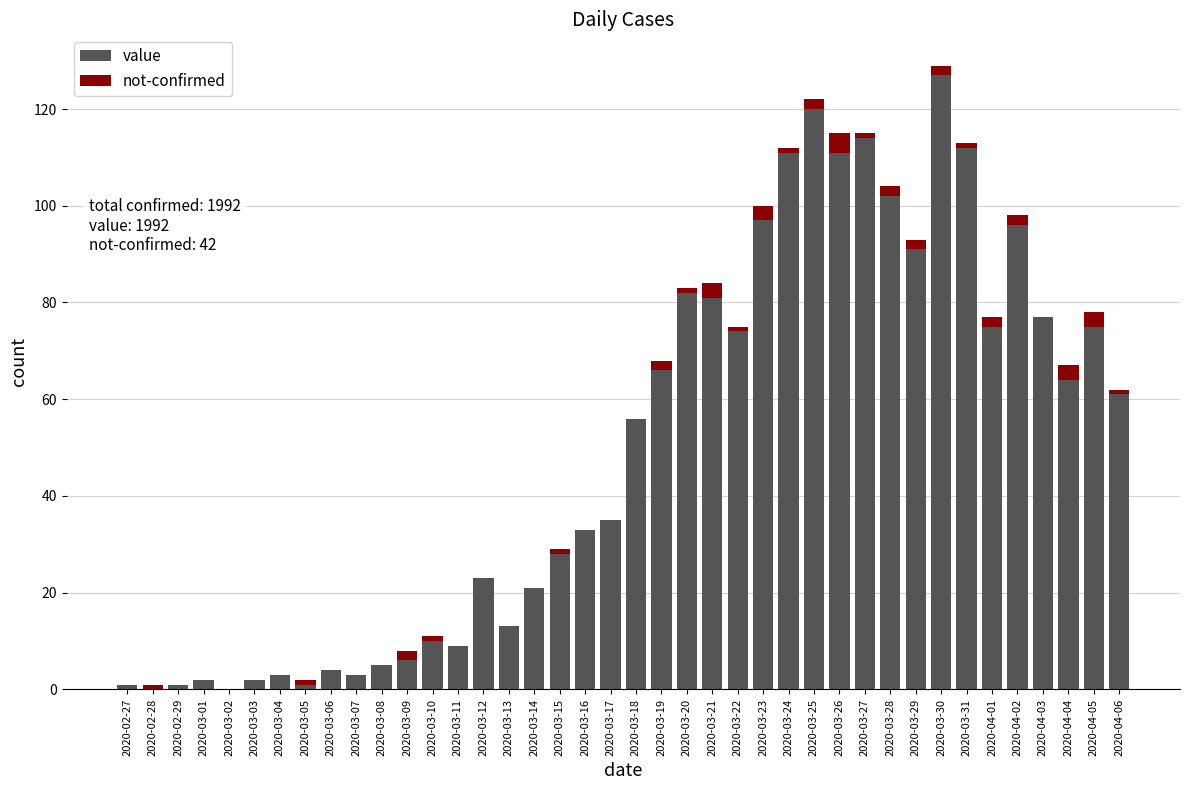

The value of value at 2020-03-16 is 52. True or false?

False